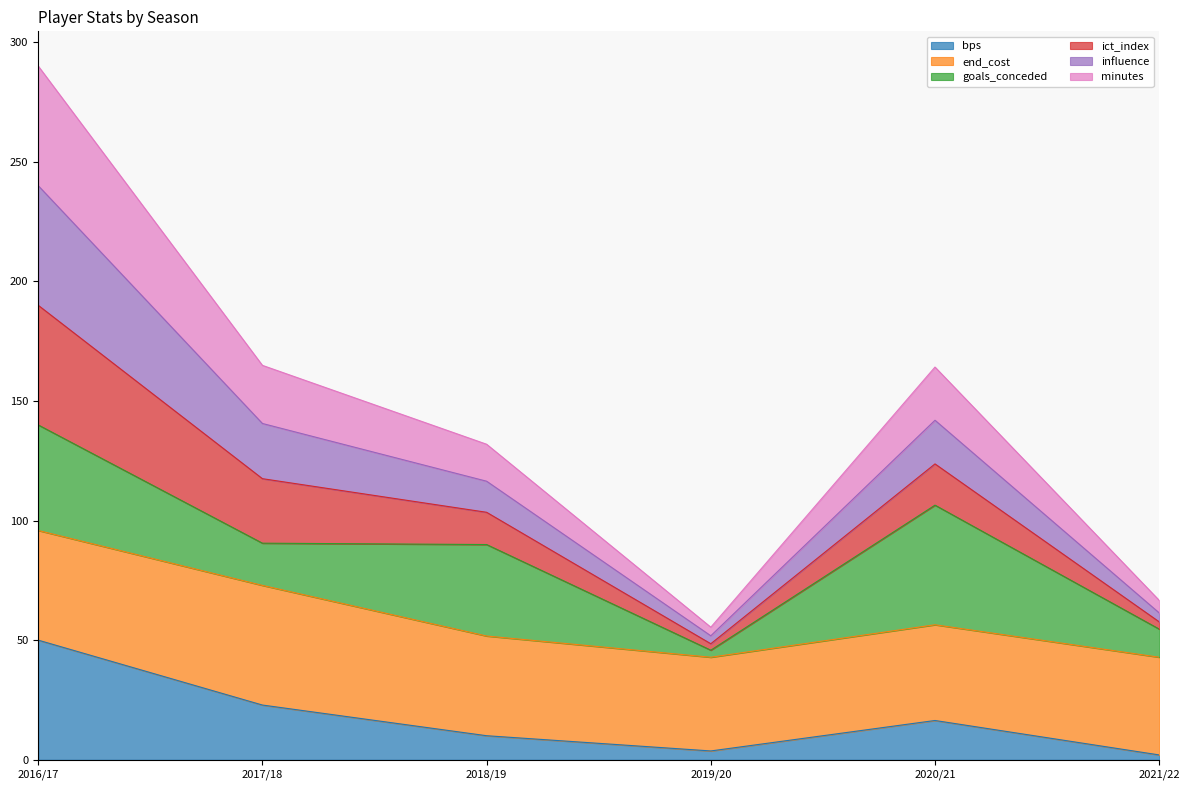

List the labels in order of ict_index value, smallest first.

2019/20, 2021/22, 2018/19, 2020/21, 2017/18, 2016/17